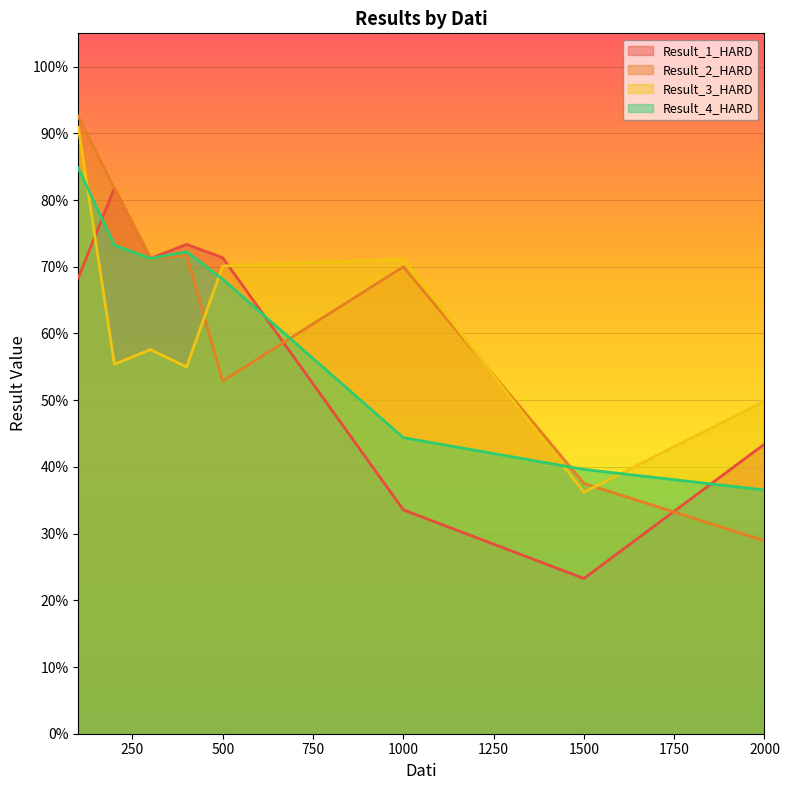

Reading left to right, extract all data points from this chart.

Result_1_HARD: 100=0.7	200=0.8	300=0.7	400=0.7	500=0.7	1000=0.3	1500=0.2	2000=0.4
Result_2_HARD: 100=0.9	200=0.8	300=0.7	400=0.7	500=0.5	1000=0.7	1500=0.4	2000=0.3
Result_3_HARD: 100=0.9	200=0.6	300=0.6	400=0.5	500=0.7	1000=0.7	1500=0.4	2000=0.5
Result_4_HARD: 100=0.8	200=0.7	300=0.7	400=0.7	500=0.7	1000=0.4	1500=0.4	2000=0.4